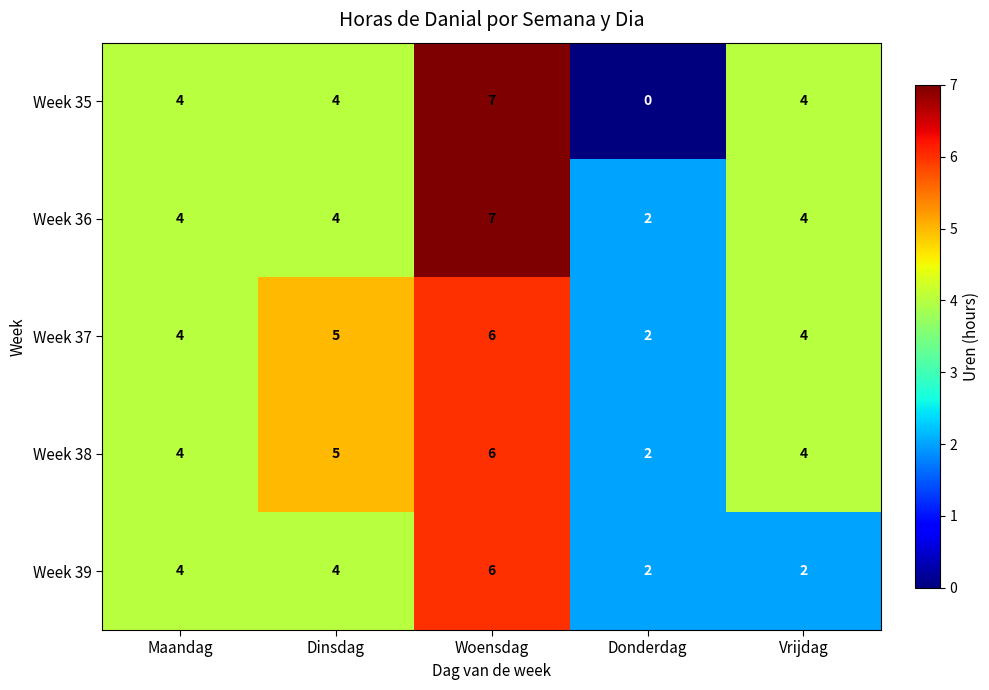

What is the maximum value shown in the chart?

7